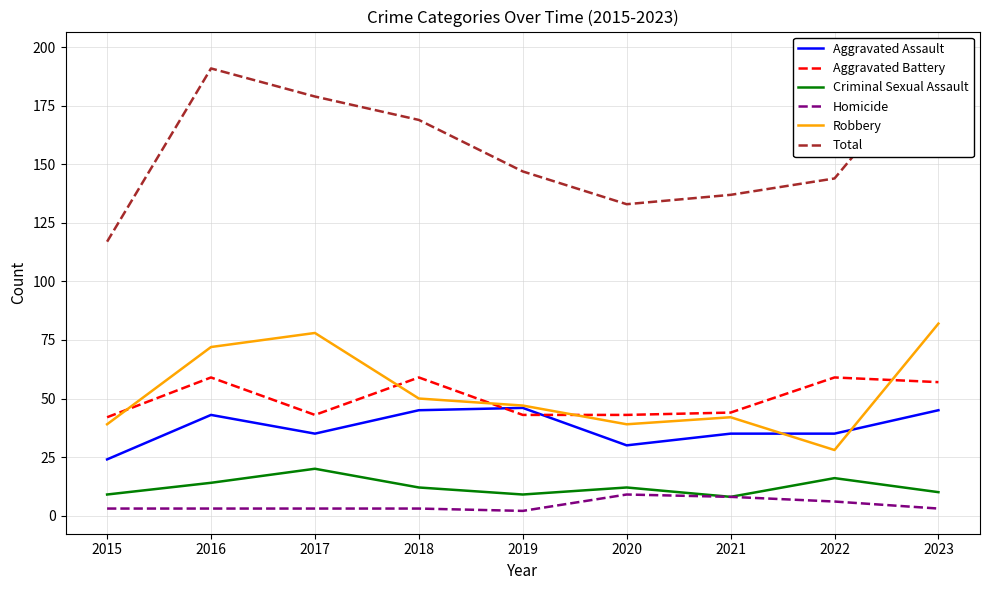

What is the total value across all series at 2021?

274